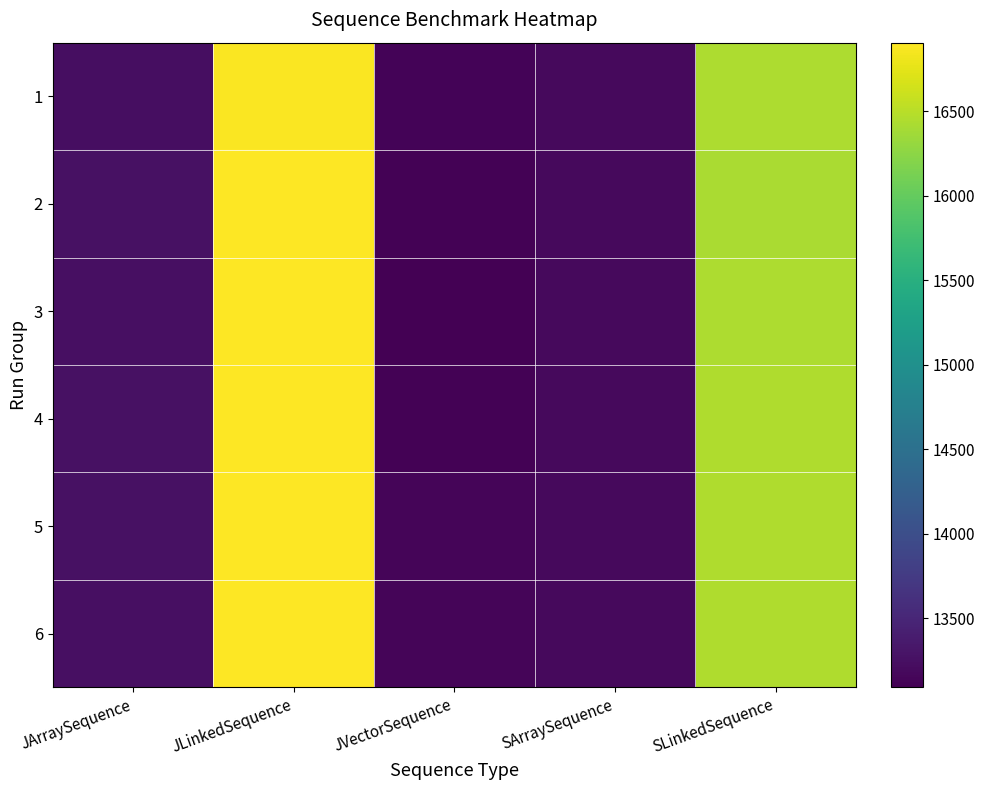

Which has a higher value, SArraySequence or SLinkedSequence?

SLinkedSequence